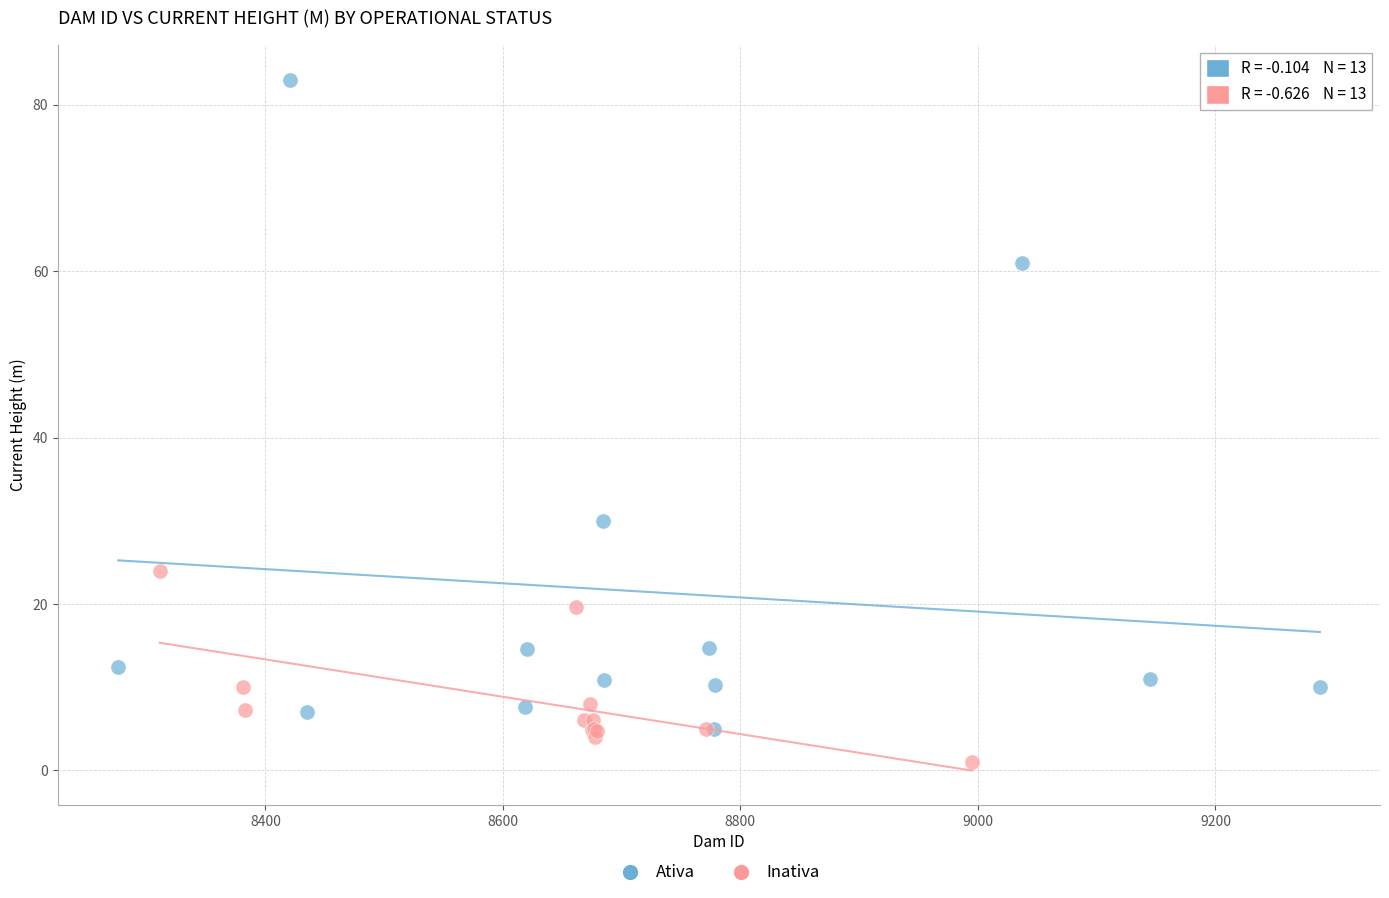

Which series reaches the minimum Y coordinate?

Inativa